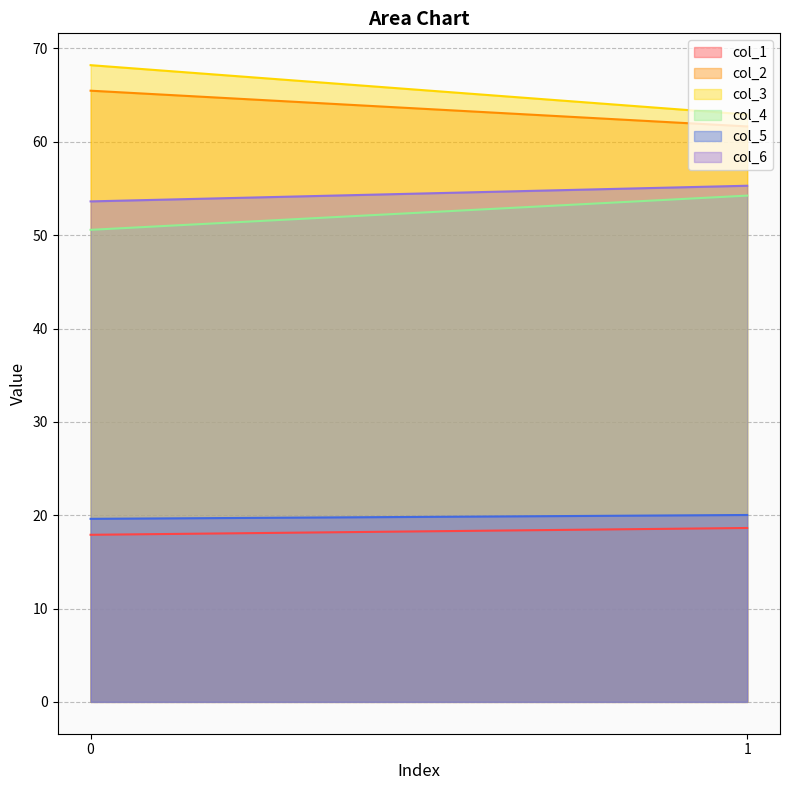

Which series changed the most between 0 and 1?

col_3